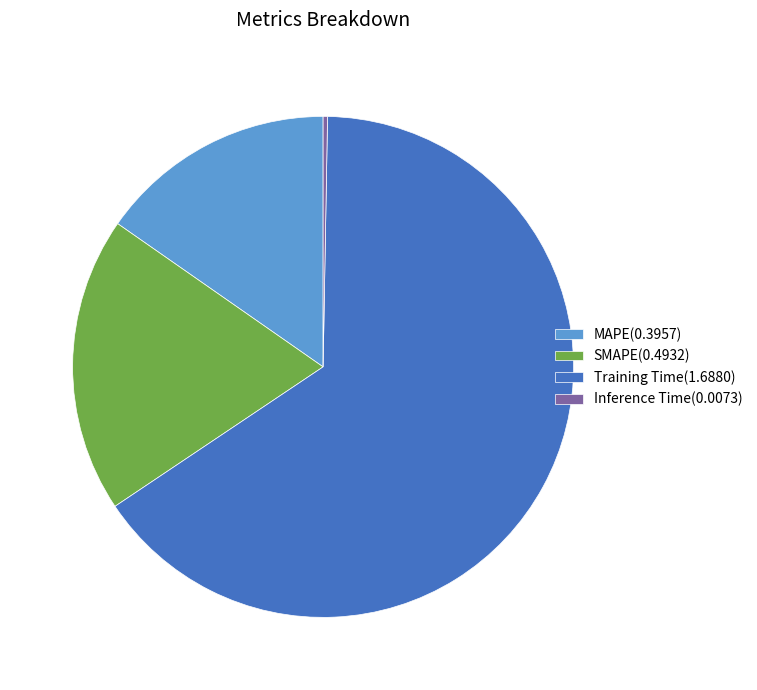

Is it true that Training Time is 53% of the pie?

False